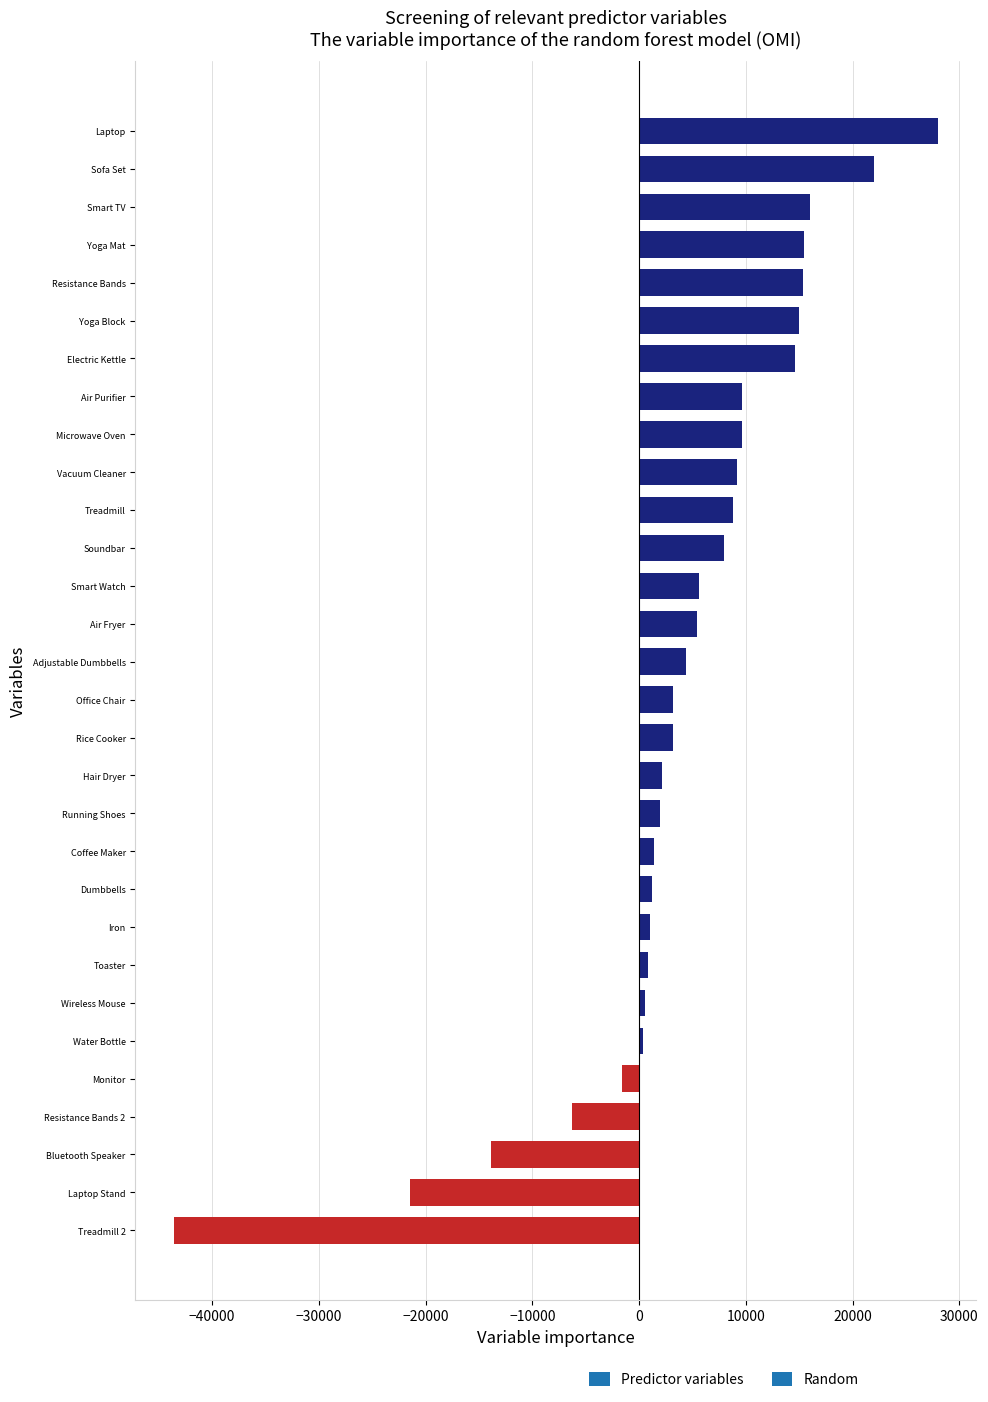

What is the label of the 8th bar from the bottom?

Toaster